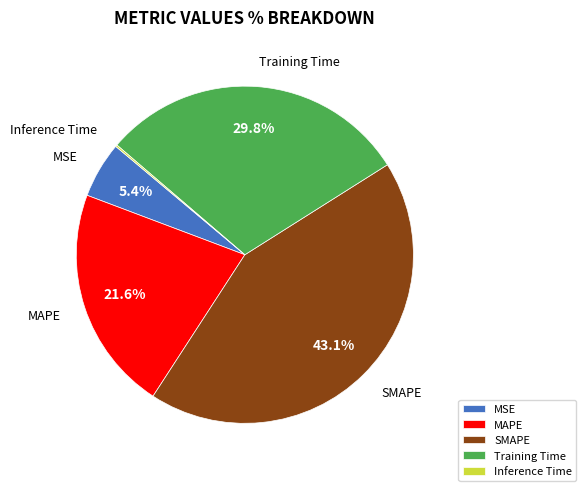

Between MAPE and MSE, which is larger?

MAPE